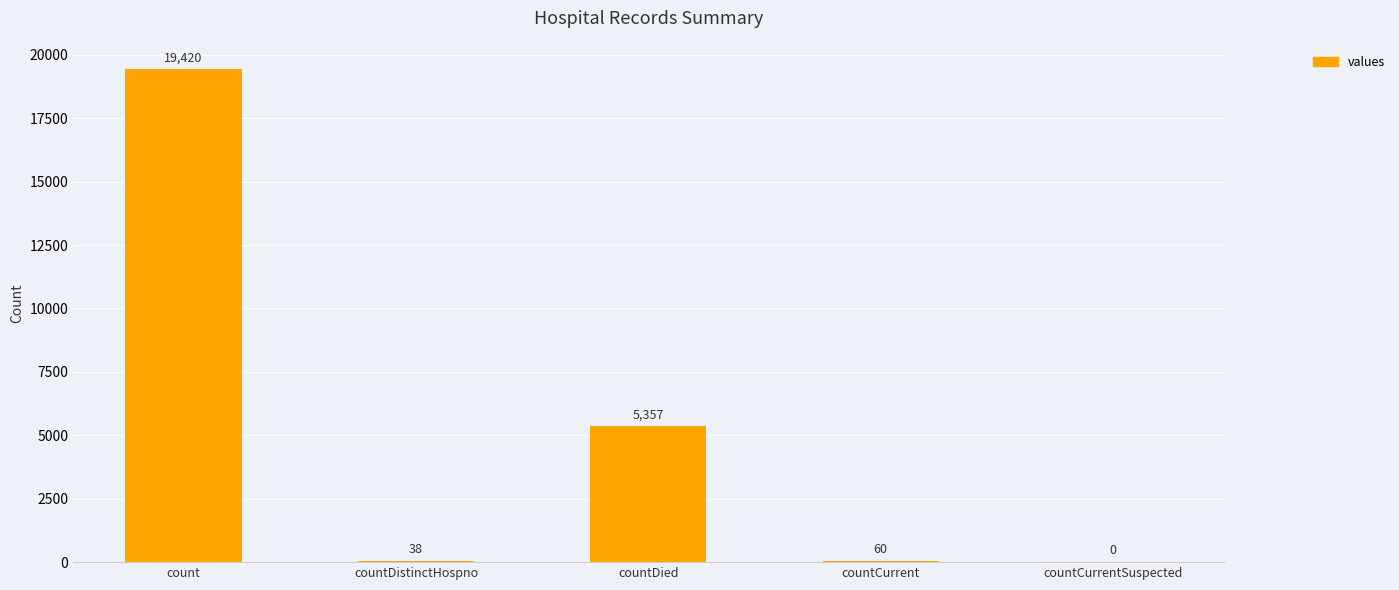

What is the sum of the values at countDistinctHospno and count?

19458